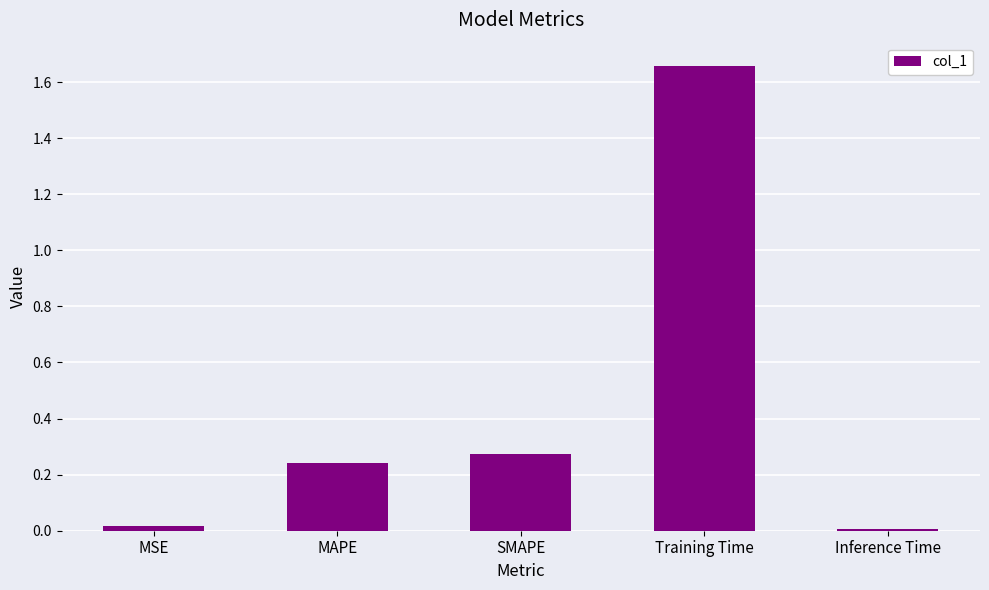

How many bars are there in total?

5